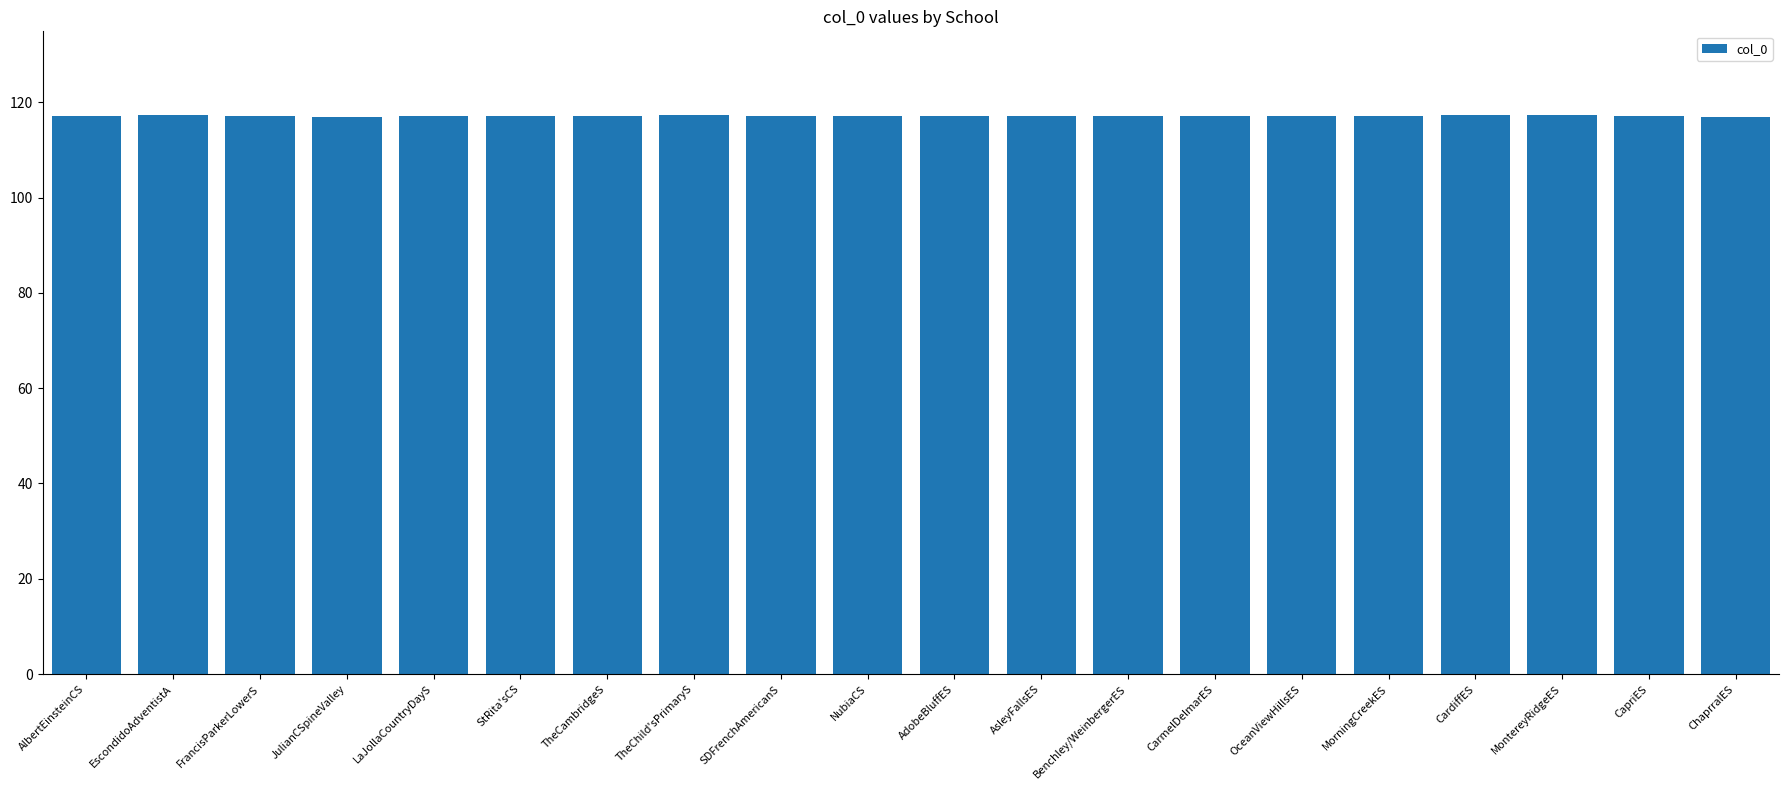

What is the sum of the values at CapriES and TheCambridgeS?

234.2